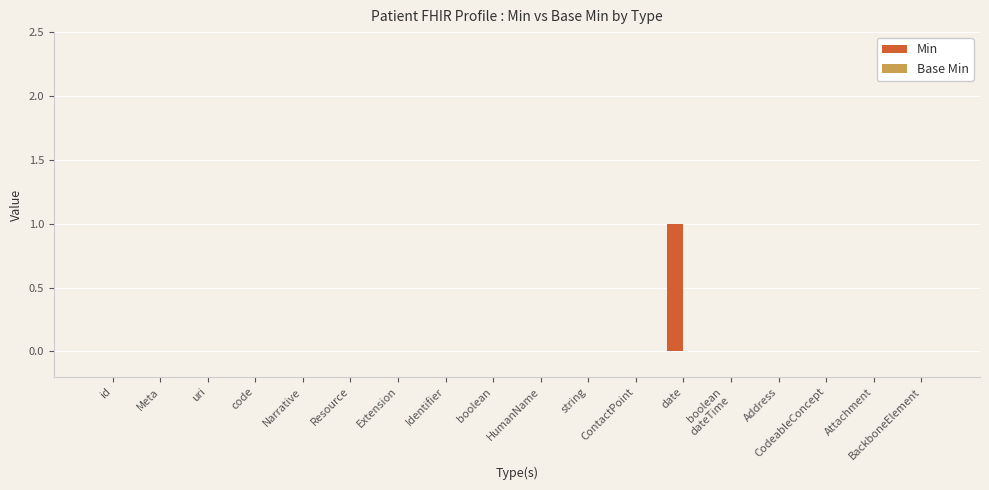

How many data points does each series have?

18